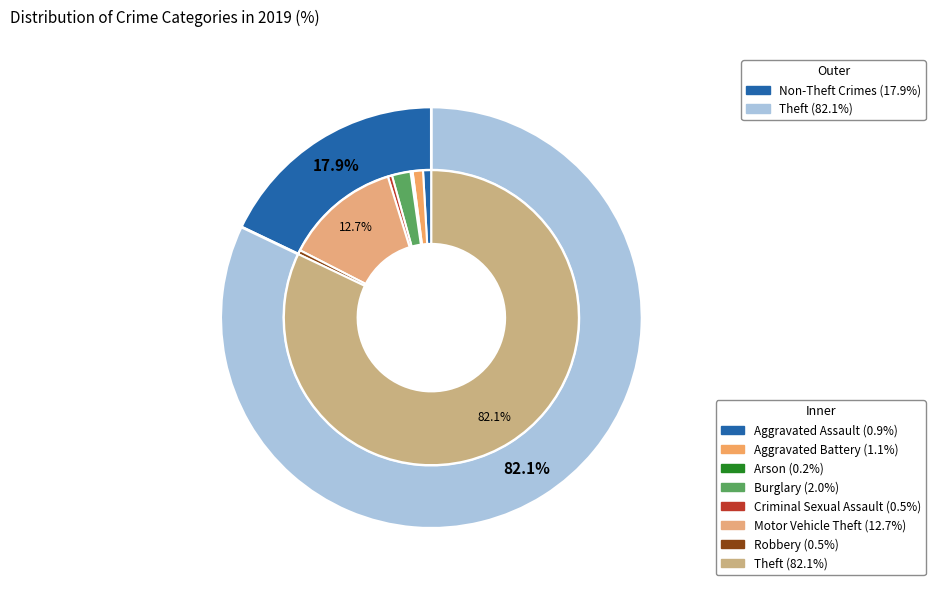

True or false: Aggravated Assault accounts for 8% of the total.

False